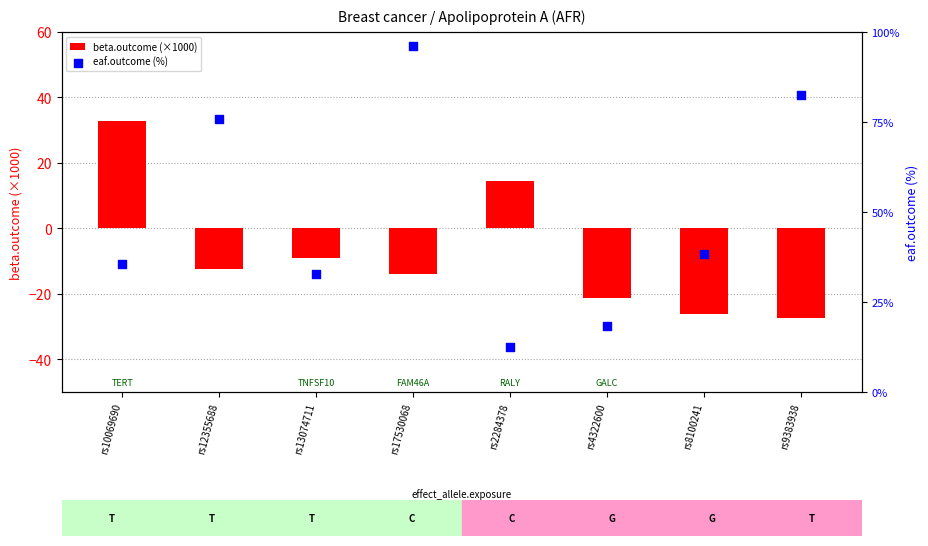

Which series contains the highest Y value?

eaf.outcome (%)